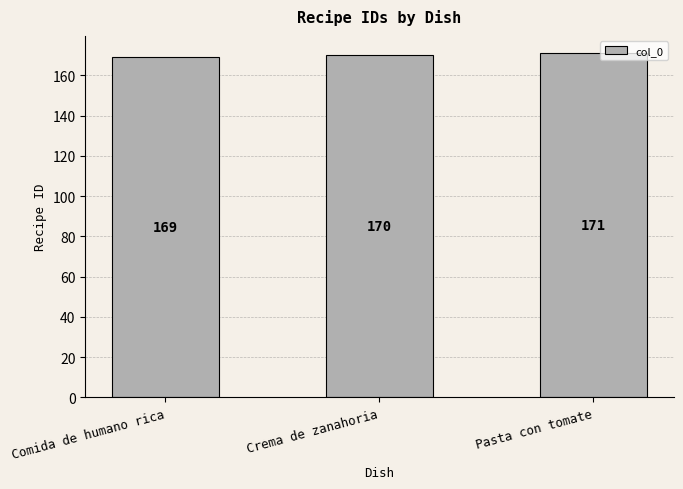

Reading right to left, extract all data points from this chart.

Pasta con tomate=171	Crema de zanahoria=170	Comida de humano rica=169